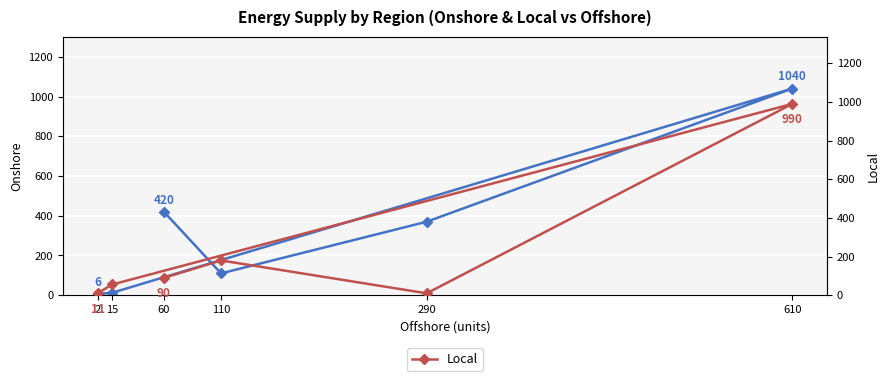

True or false: Local has a value of 5 at 290.

False